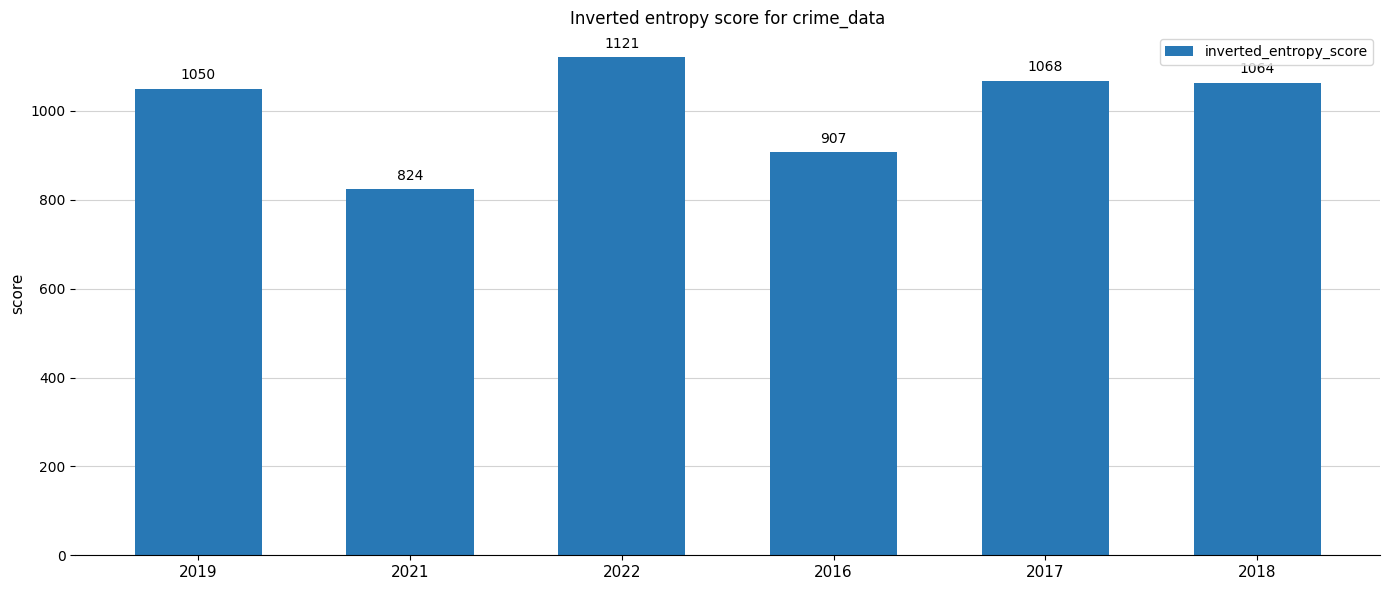

Rank the categories by value from lowest to highest.

2021, 2016, 2019, 2018, 2017, 2022